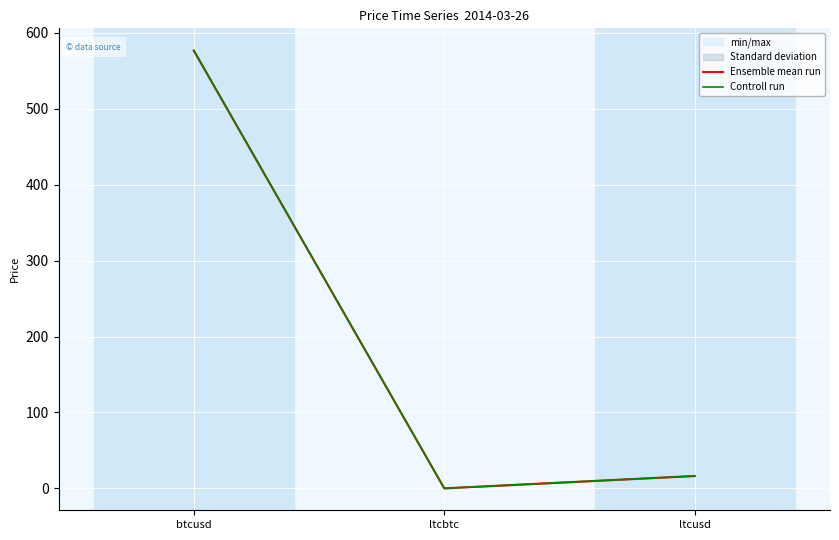

How many distinct data groups are displayed?

2